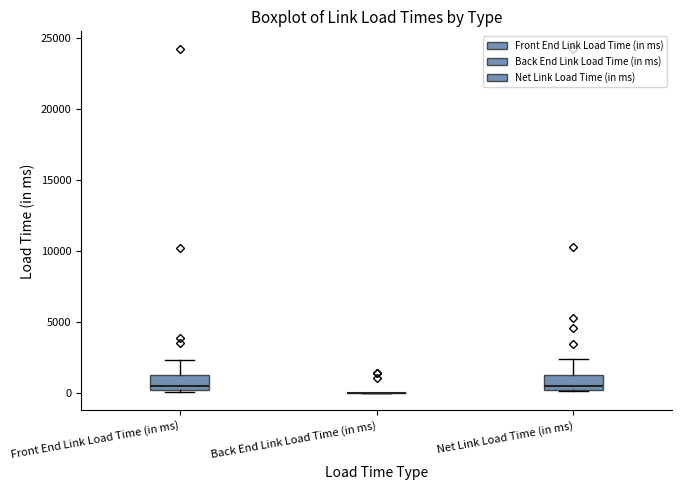

Reading left to right, read every box against the y-axis: the position of its median line, the range the box covers, and the ends of its whiskers. The values are not printed on the chart, so give them approximately, as read against the axis.

Front End Link Load Time (in ms): median 500, box 0 to 1500, whiskers 0 to 2500
Back End Link Load Time (in ms): box collapsed to a line at 0, whiskers 0 to 0
Net Link Load Time (in ms): median 500 (just above the box's lower edge), box 500 to 1500, whiskers 0 to 2500